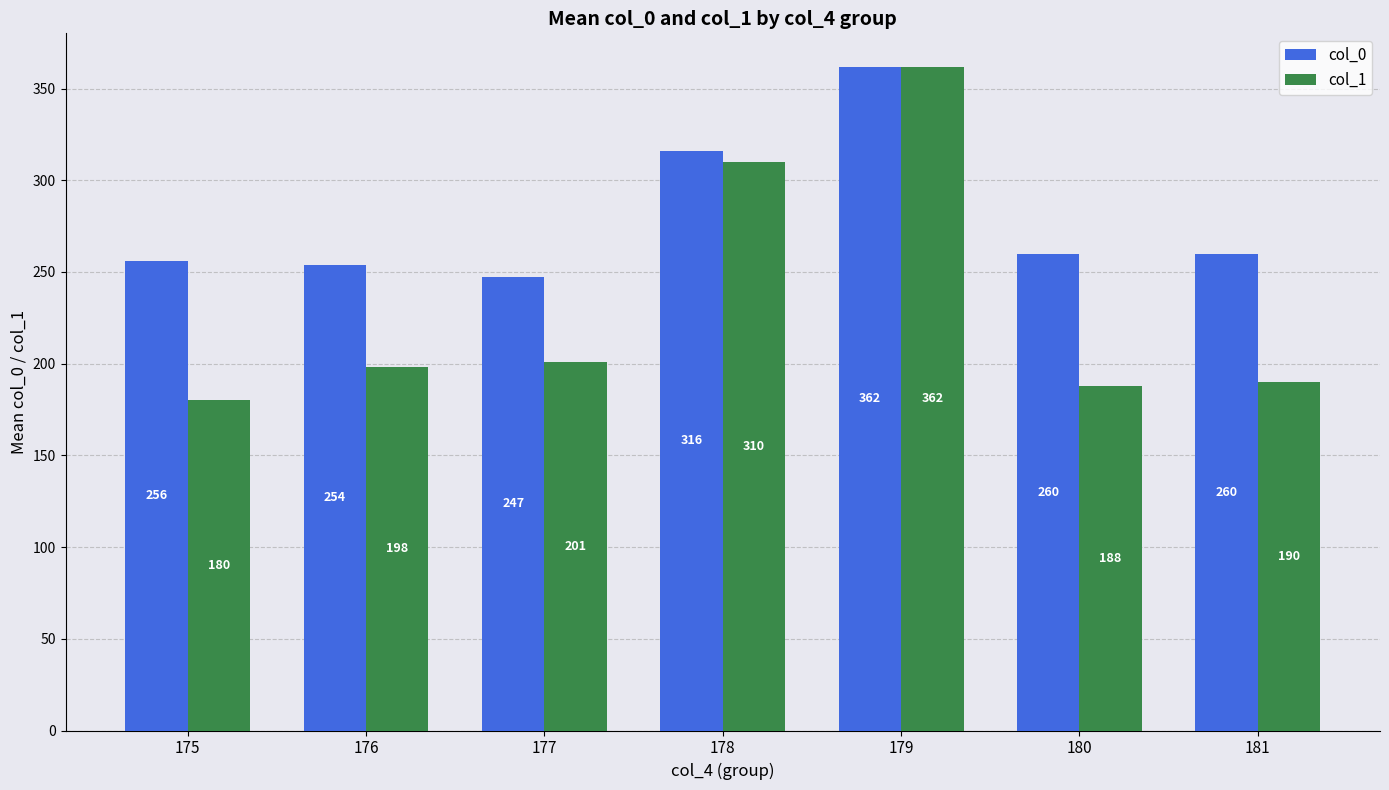

The value of col_1 at 175 is 180. True or false?

True